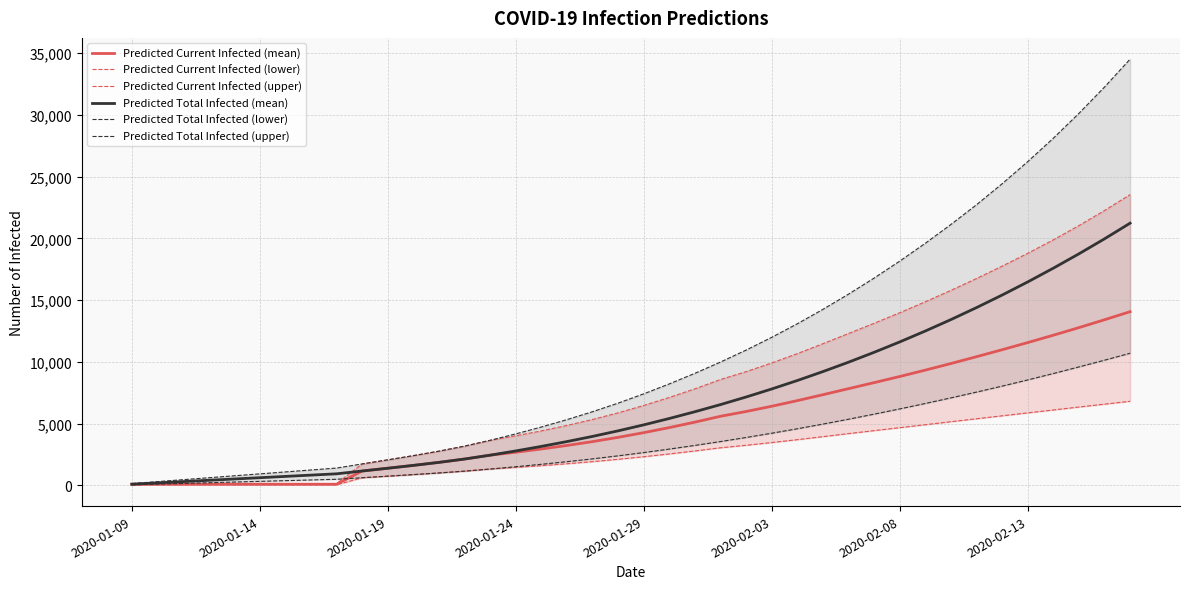

Which series has the largest range (max minus min)?

Predicted Total Infected (upper)